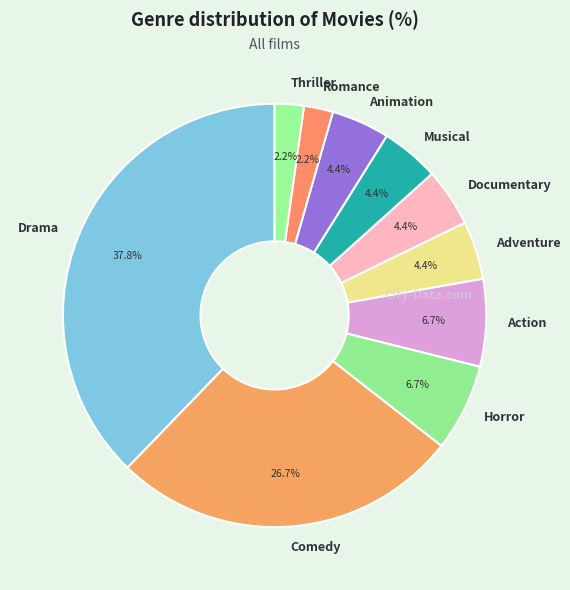

Is it true that Romance is 2% of the pie?

True